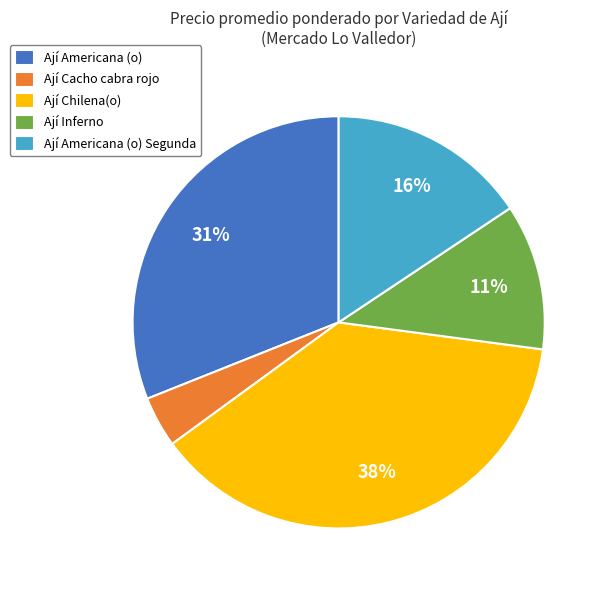

Is the sum of Ají Inferno and Ají Chilena(o) greater than half?

No